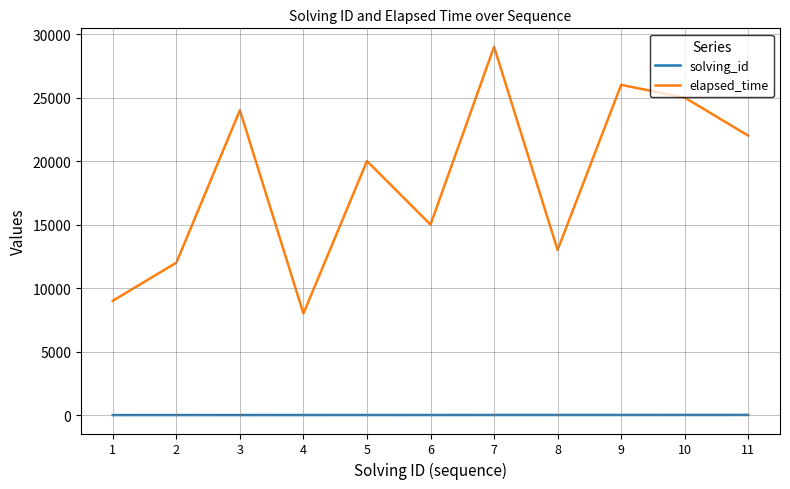

What is the difference between the maximum and minimum values in the elapsed_time series?

21000